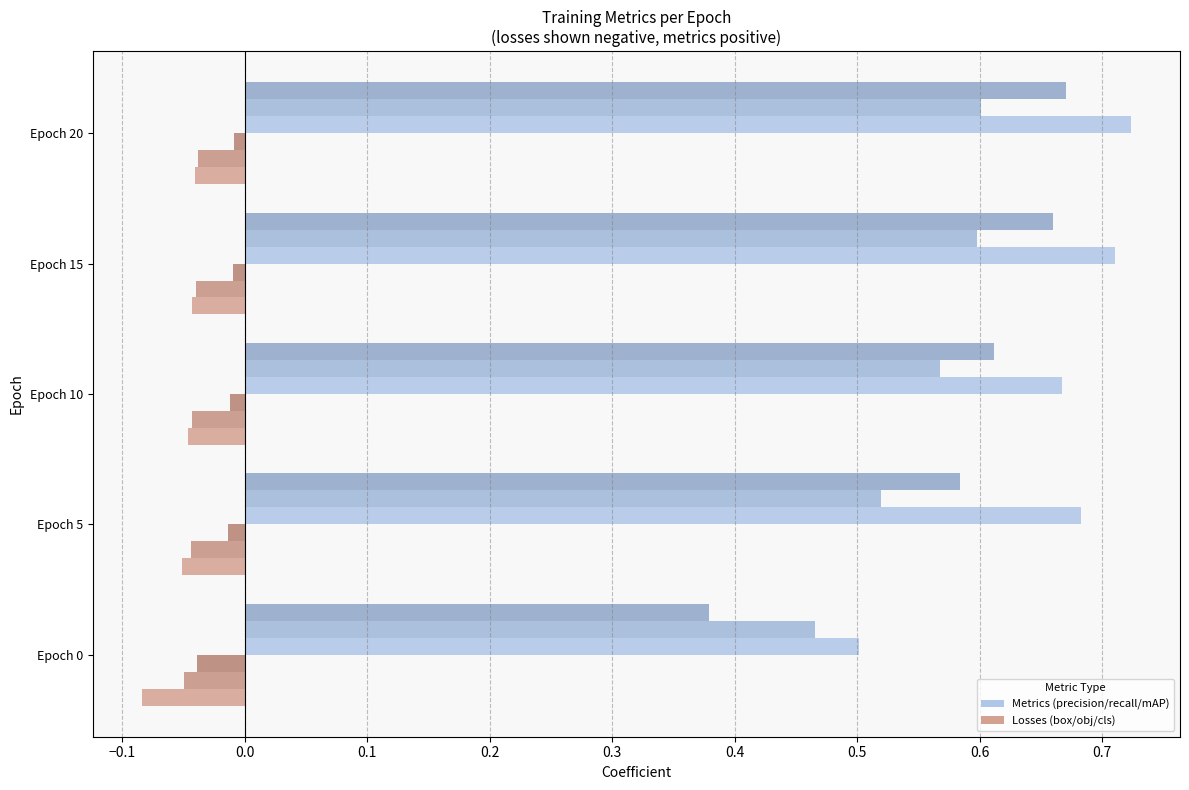

How many data points does each series have?

5